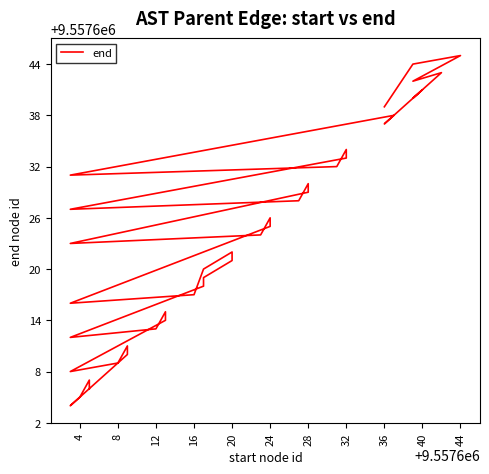

True or false: there are more than 2 points higher than both neighbors.

True